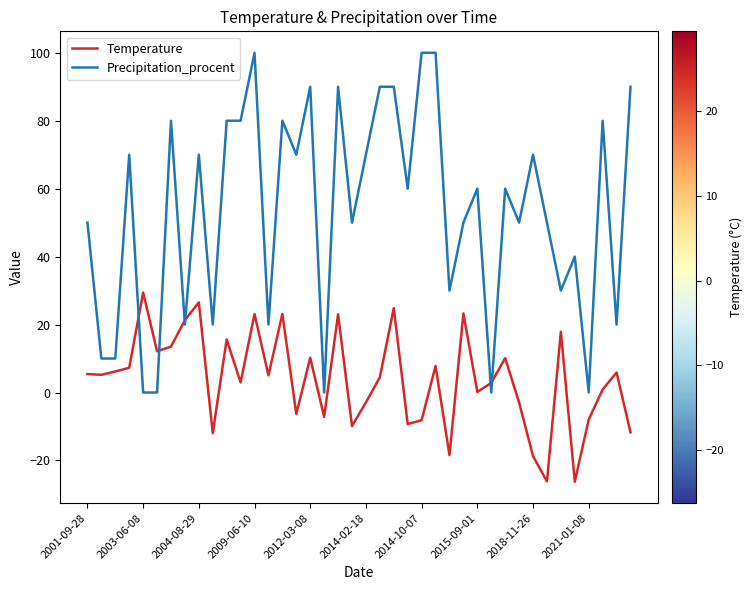

What is the sum of all Temperature values?

160.4